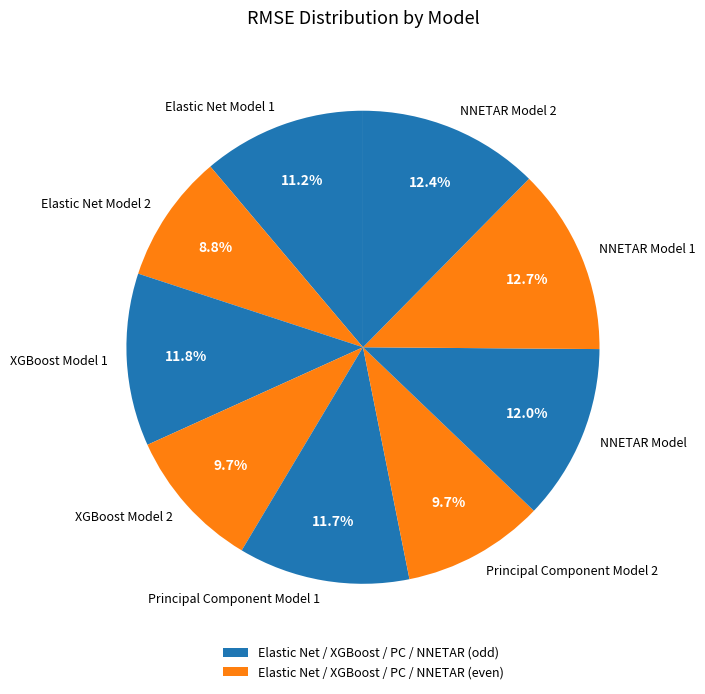

True or false: Elastic Net Model 2 accounts for 20% of the total.

False